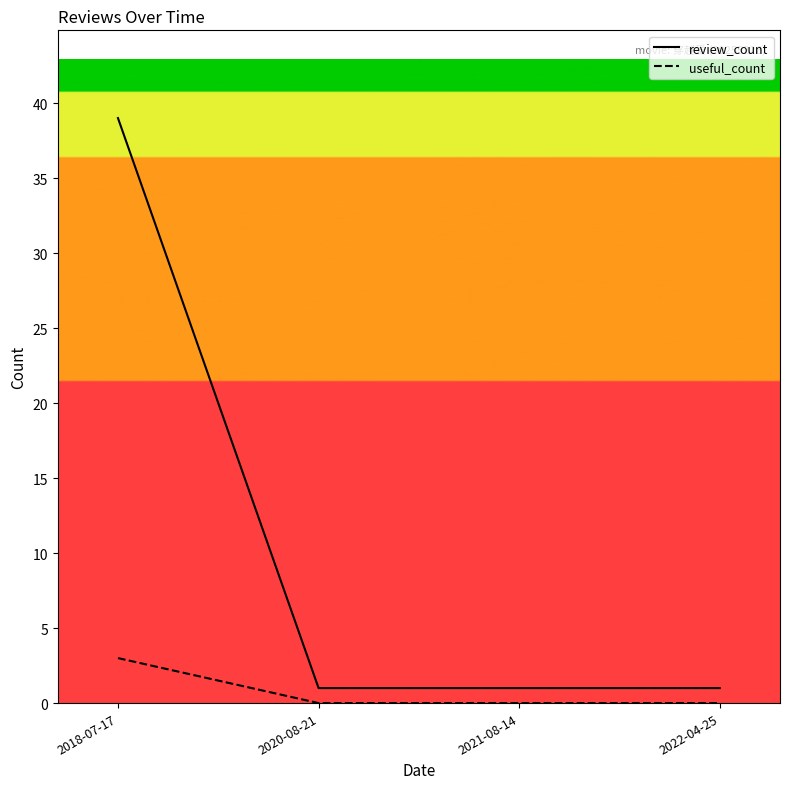

Reading left to right, transcribe all the data shown in this chart.

review_count: 39	1	1	1
useful_count: 3	0	0	0